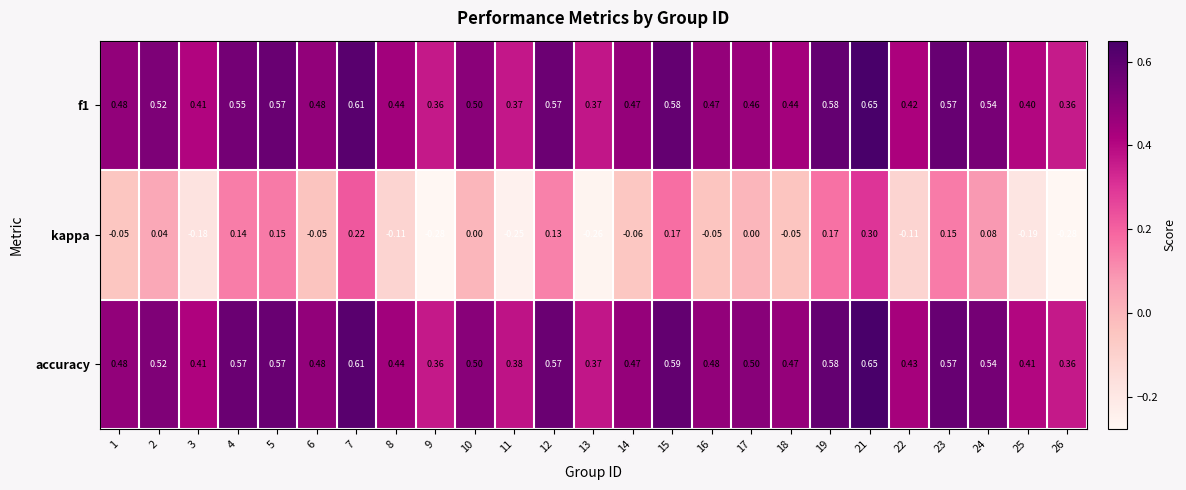

Is the value of kappa at 4 greater than the value of accuracy at 25?

No